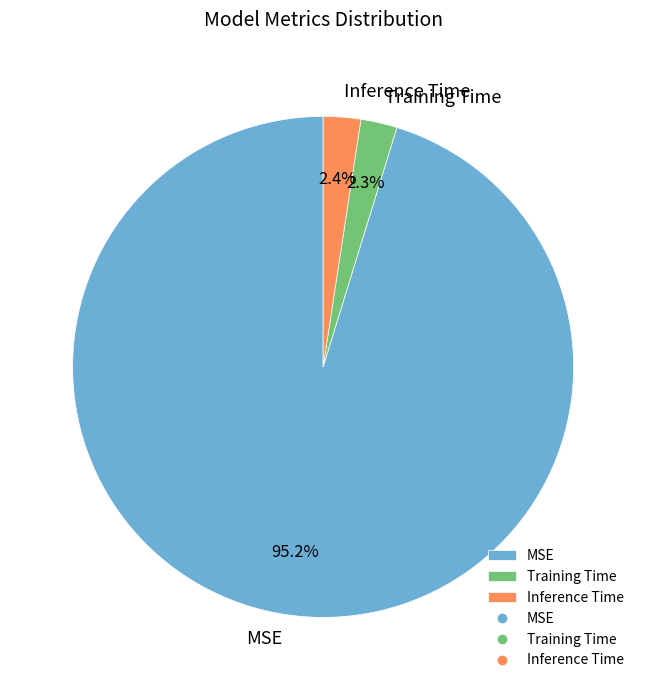

Which slice is the largest?

MSE